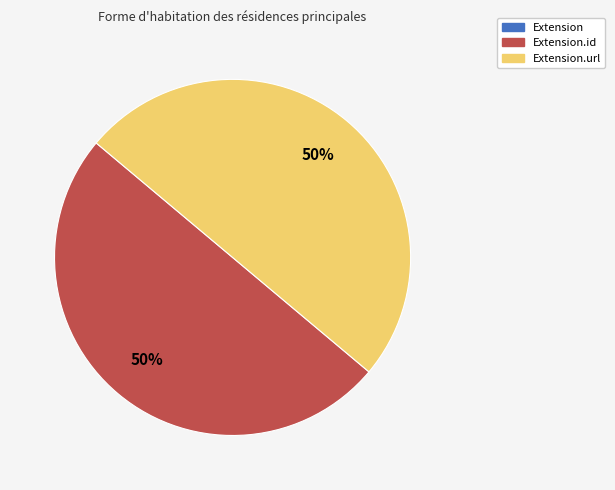

To the nearest percent, what is the difference between the largest and smallest slice percentages?

50%